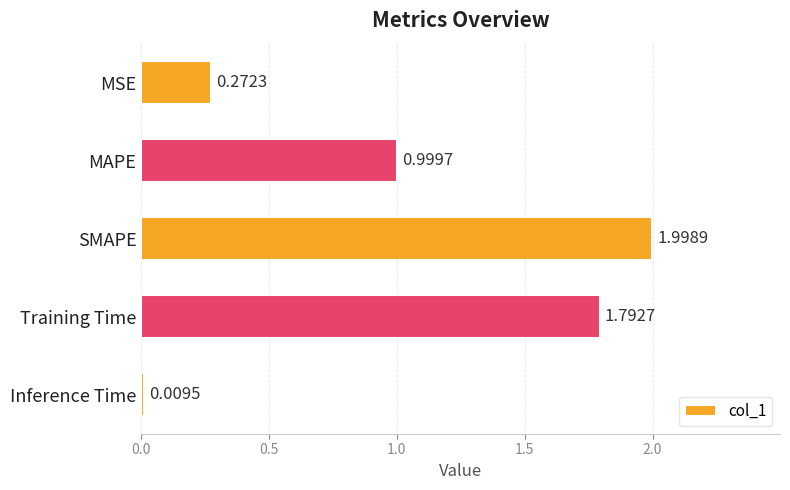

What is the label of the 4th bar from the bottom?

MAPE